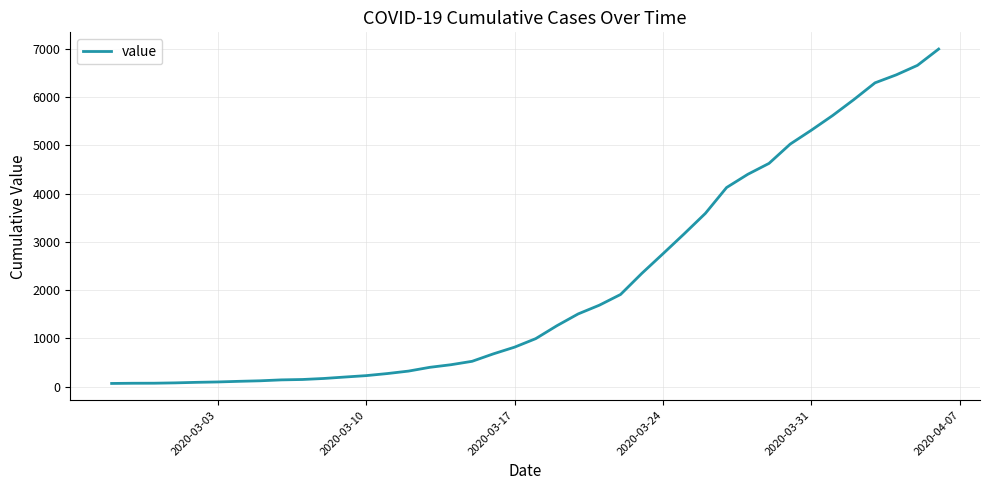

What is the maximum value shown in the chart?

6995